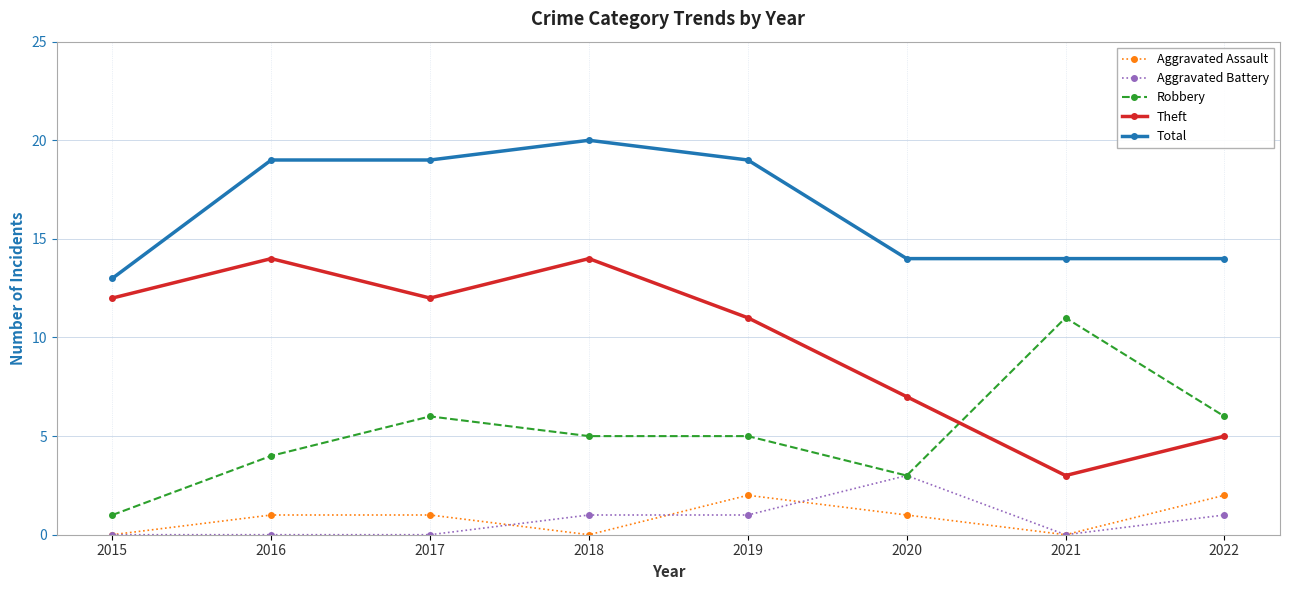

How many lines are shown in the chart?

5